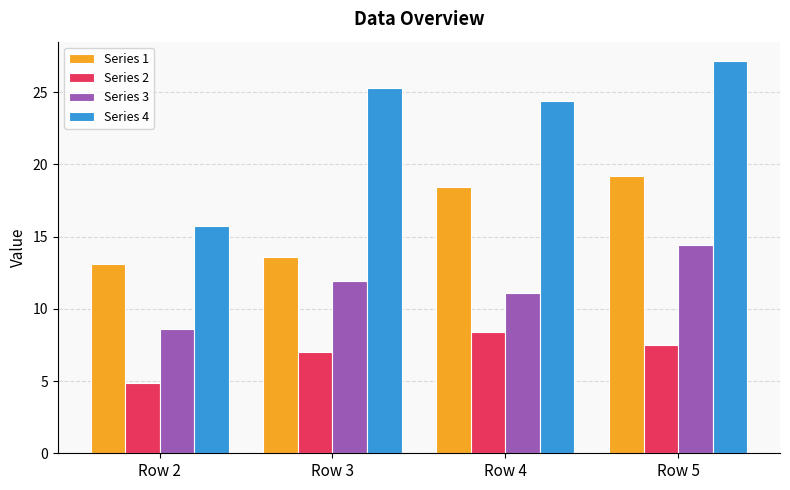

True or false: Series 2 has a value of 7.0 at Row 3.

True